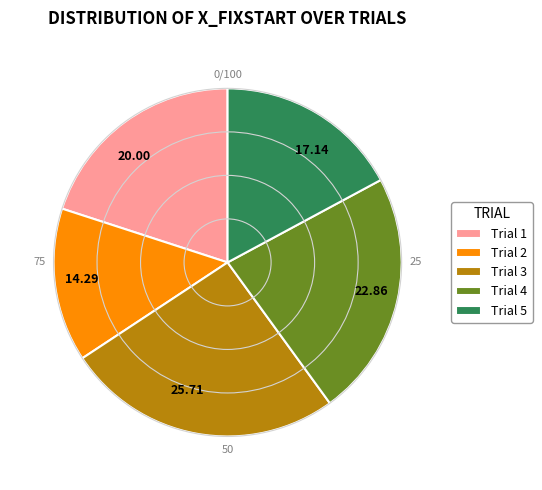

Is the sum of 20.00 and 22.86 greater than half?

No